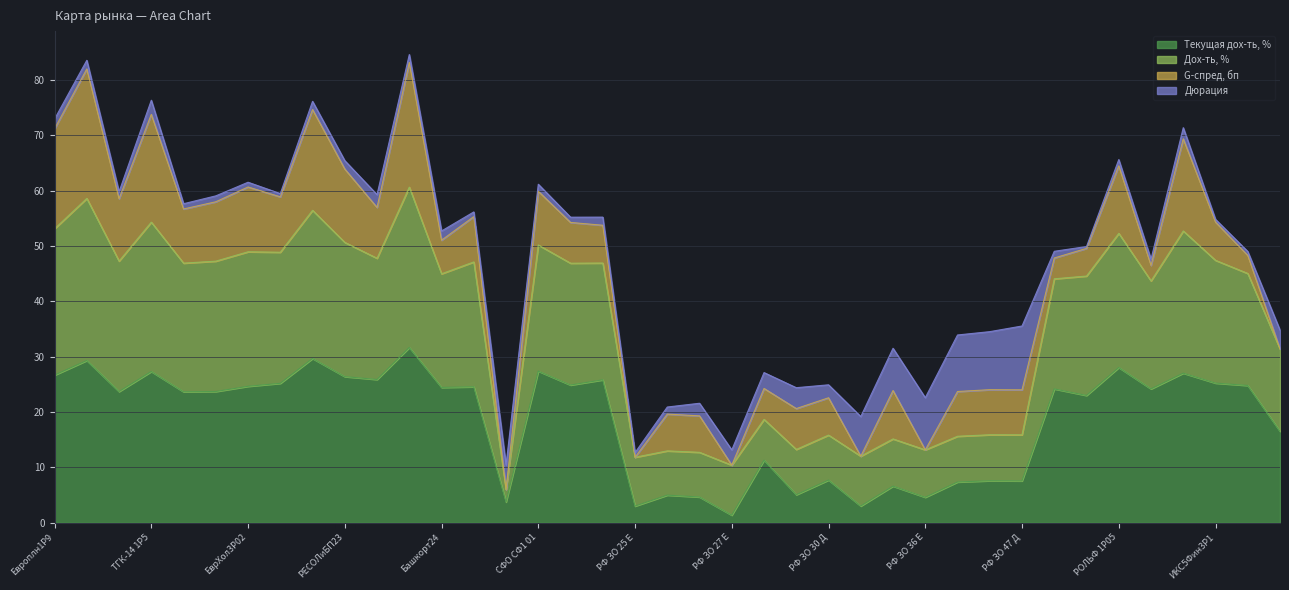

Which category has the lowest value across all series?

РФ ЗО 27 Е